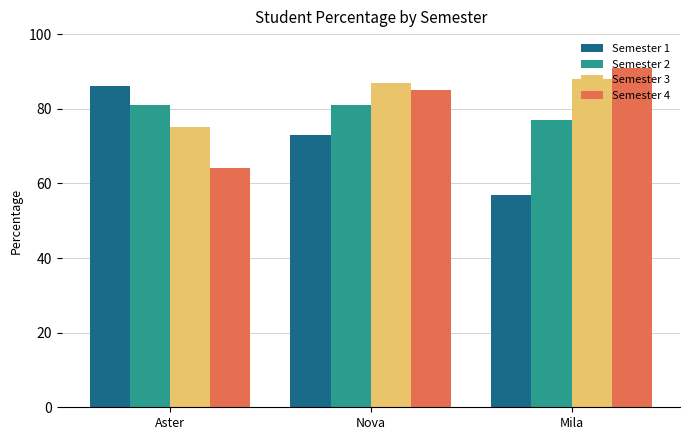

The Semester 2 series shows 77 at Mila. True or false?

True